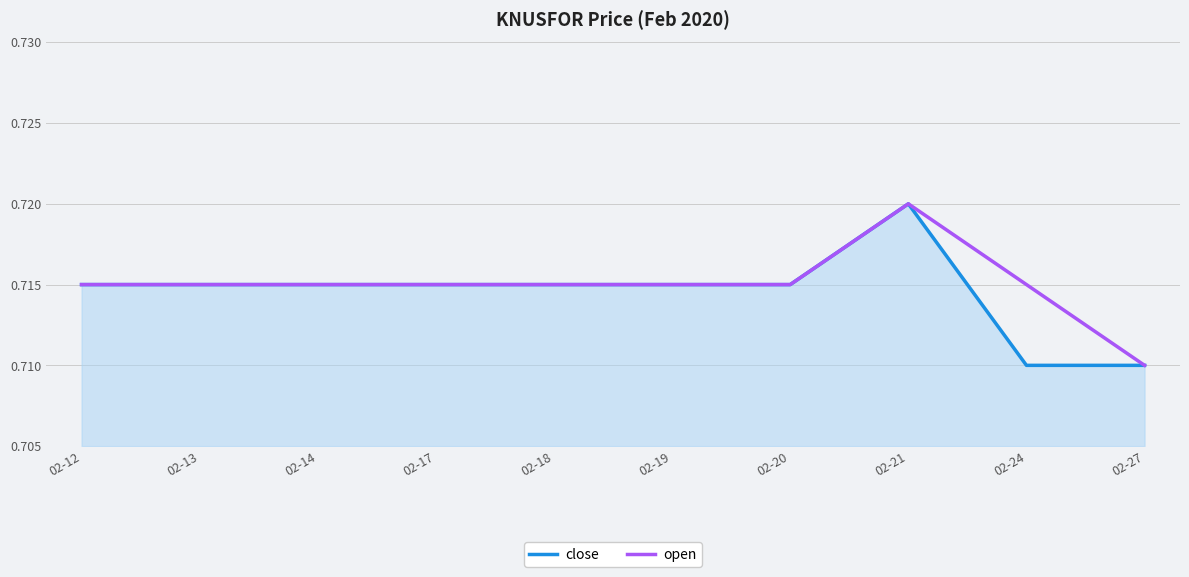

Which category has the highest value across all series?

02-21